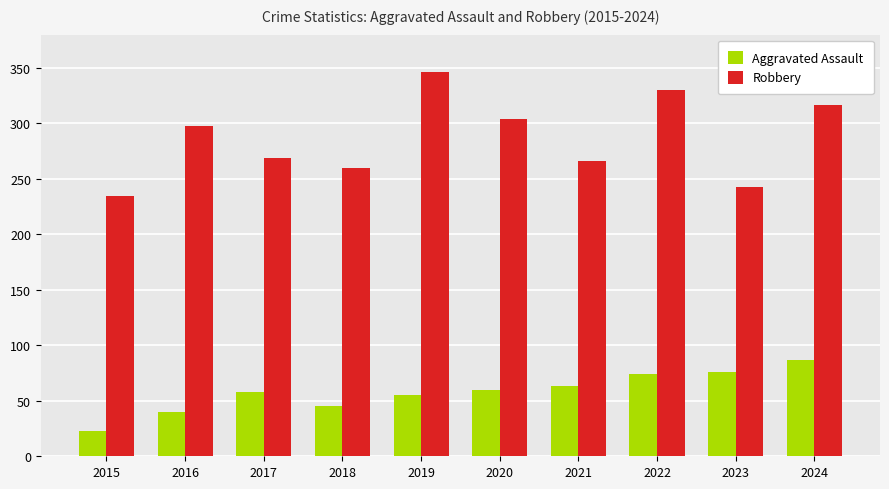

Reading left to right, transcribe all the data shown in this chart.

Aggravated Assault: 2015=23	2016=40	2017=58	2018=45	2019=55	2020=60	2021=63	2022=74	2023=76	2024=87
Robbery: 2015=235	2016=298	2017=269	2018=260	2019=346	2020=304	2021=266	2022=330	2023=243	2024=317